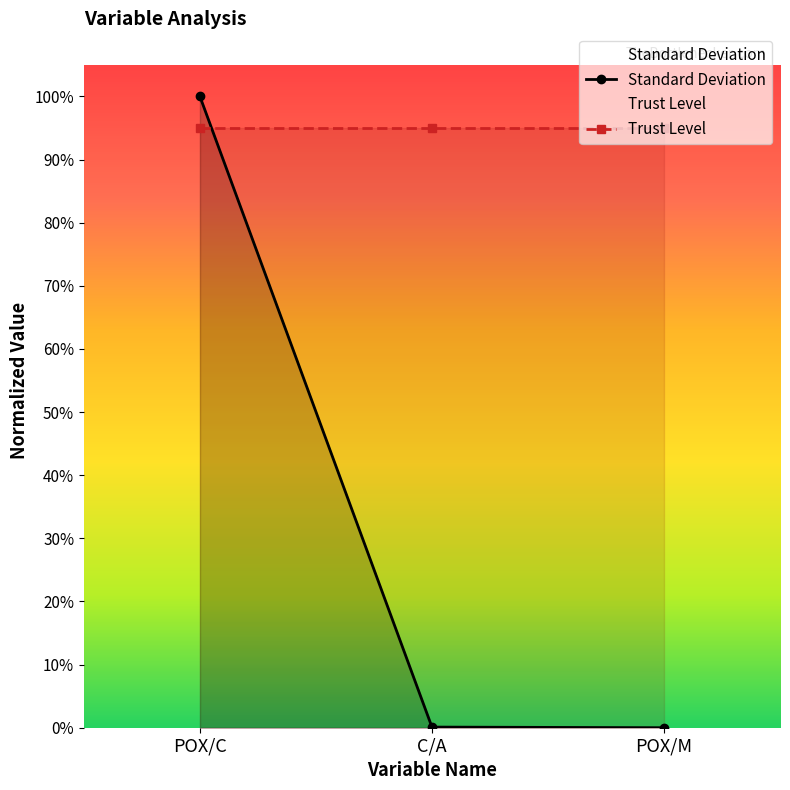

Does the chart have visible grid lines?

No